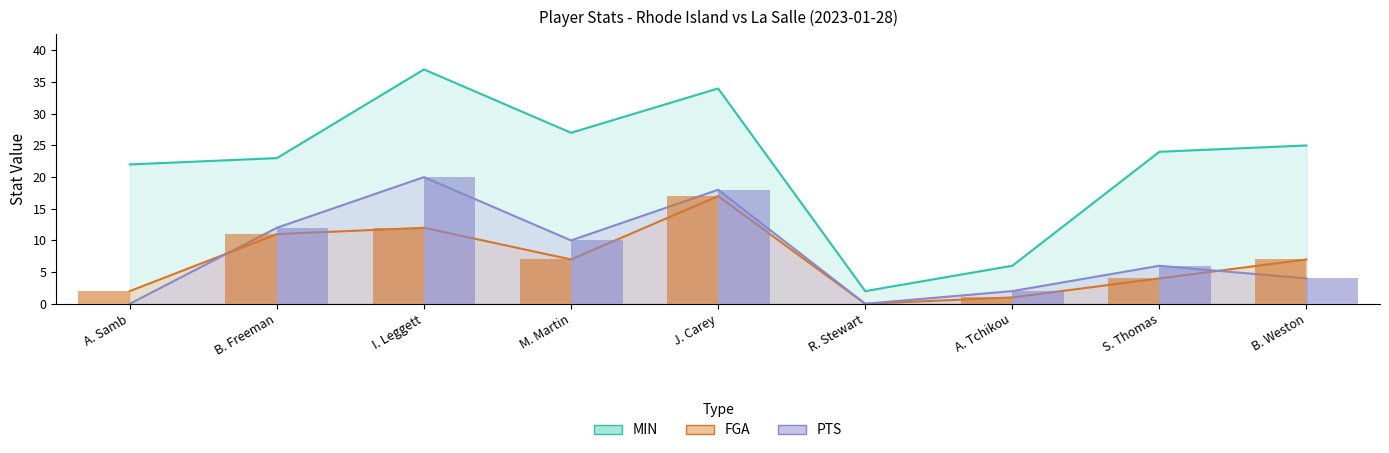

At A. Tchikou, list the series in order from smallest to largest.

FGA, PTS, MIN